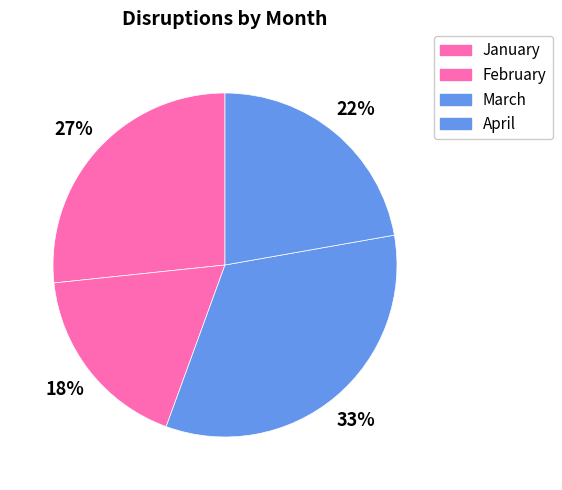

Does February represent more than half of the total?

No